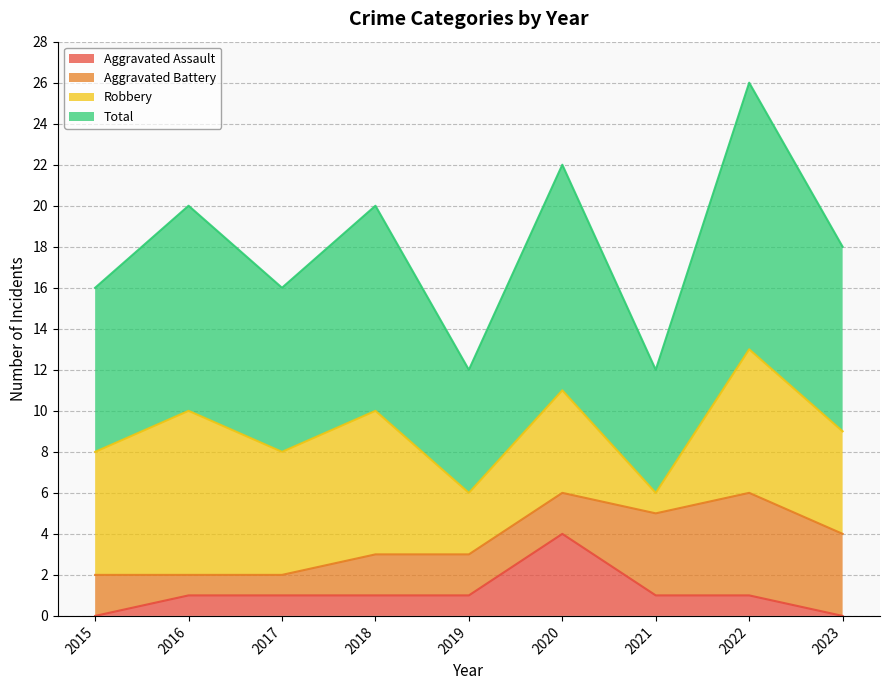

True or false: Total and Aggravated Assault intersect in this chart.

False